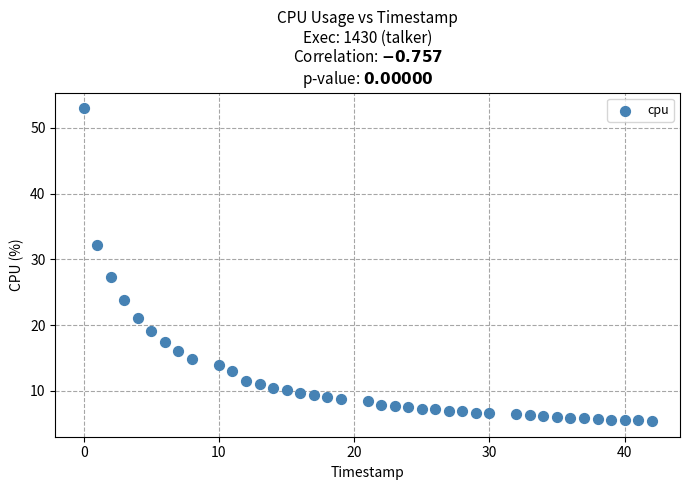

What is the range of Y values (max minus min)?

47.6